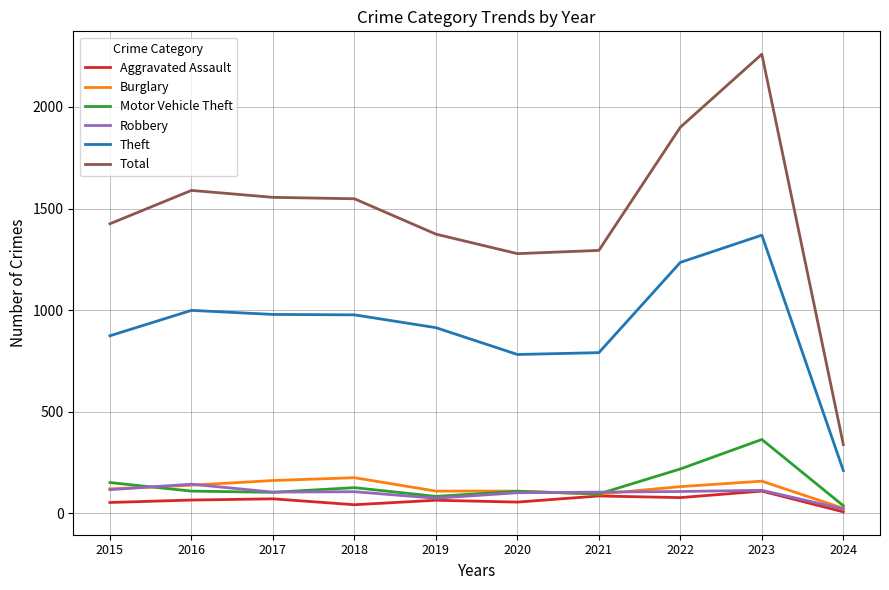

What value does the Burglary series have at 2021?

95